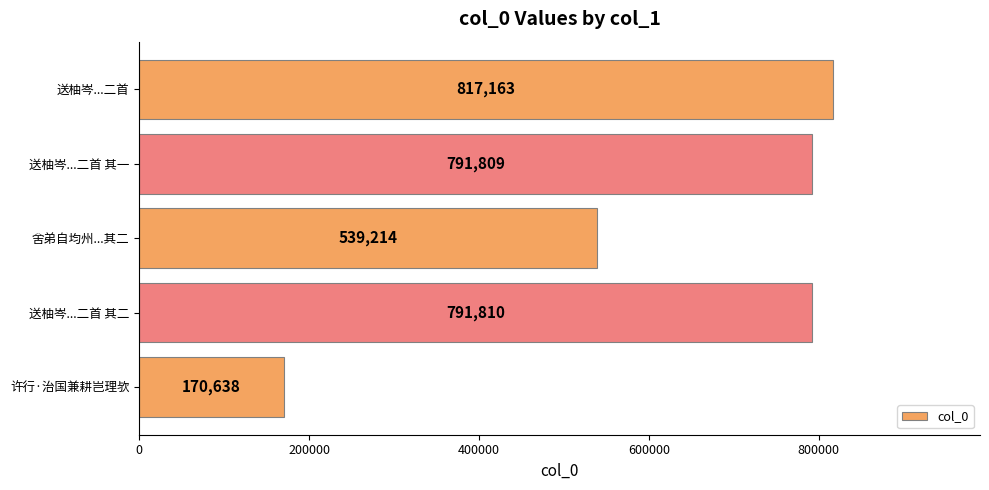

Rank the categories by value from lowest to highest.

许行·治国兼耕岂理欤, 舍弟自均州...其二, 送柚岑...二首 其一, 送柚岑...二首 其二, 送柚岑...二首